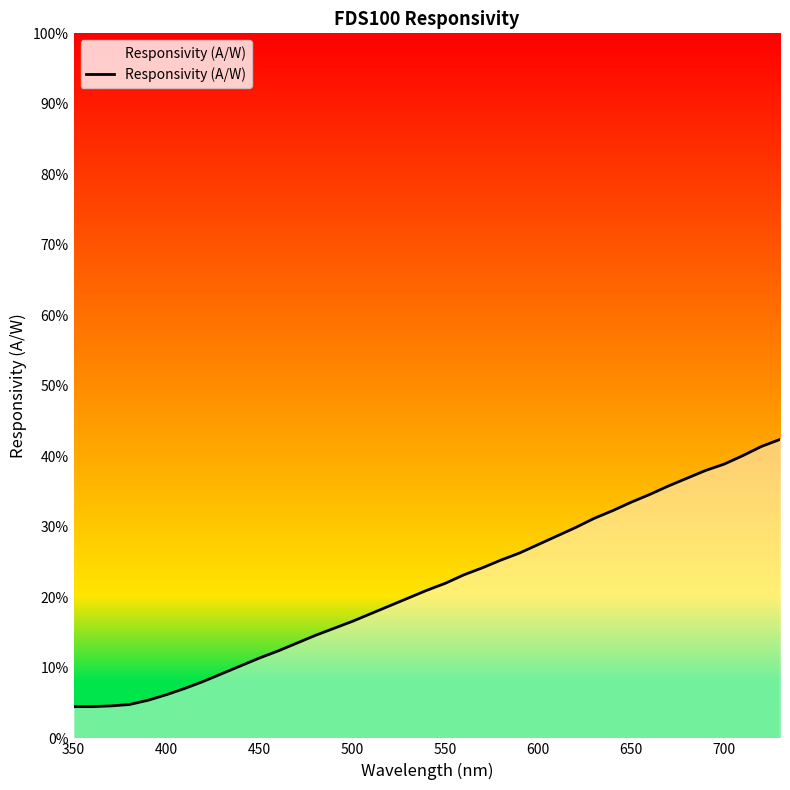

Does the chart have visible grid lines?

No